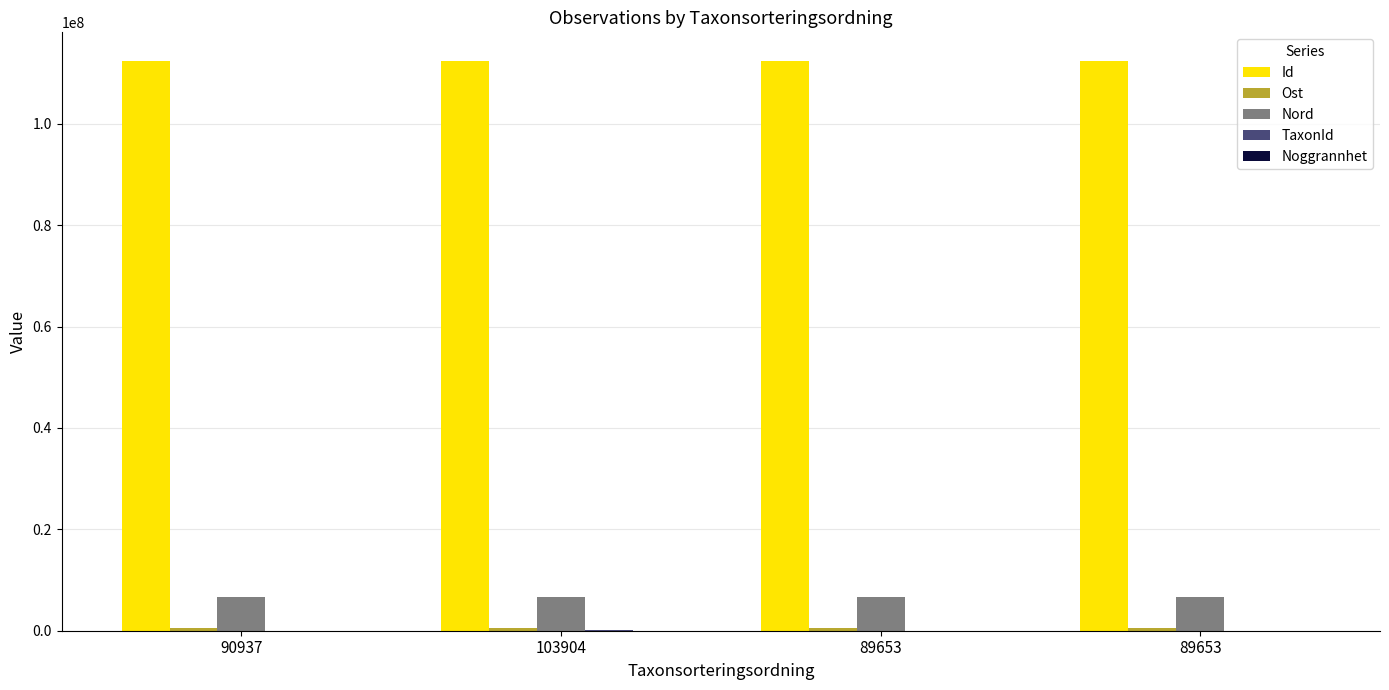

How many distinct data groups are displayed?

5